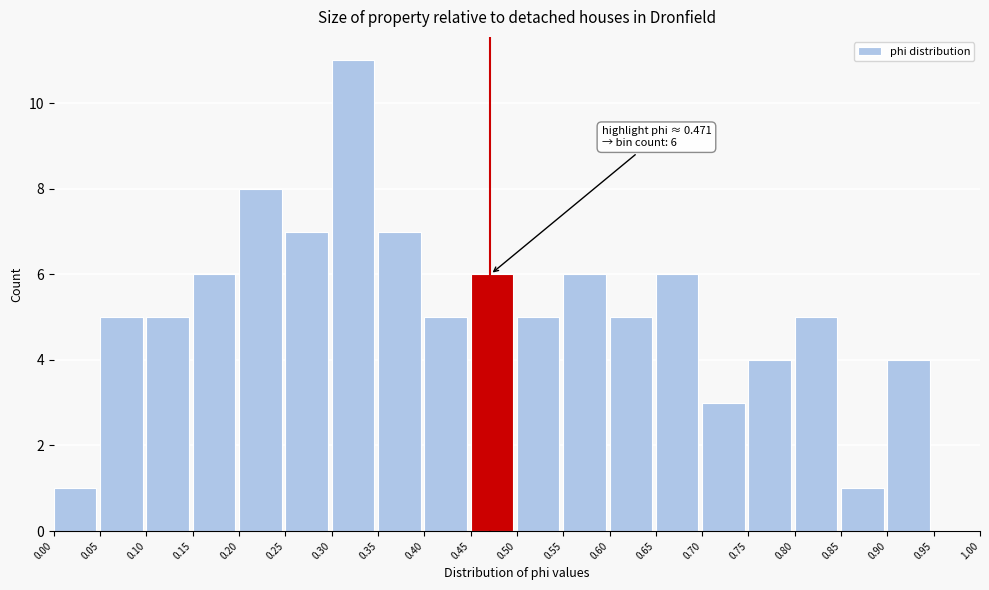

Which range on the x-axis has the tallest bar?

0.30 to 0.35